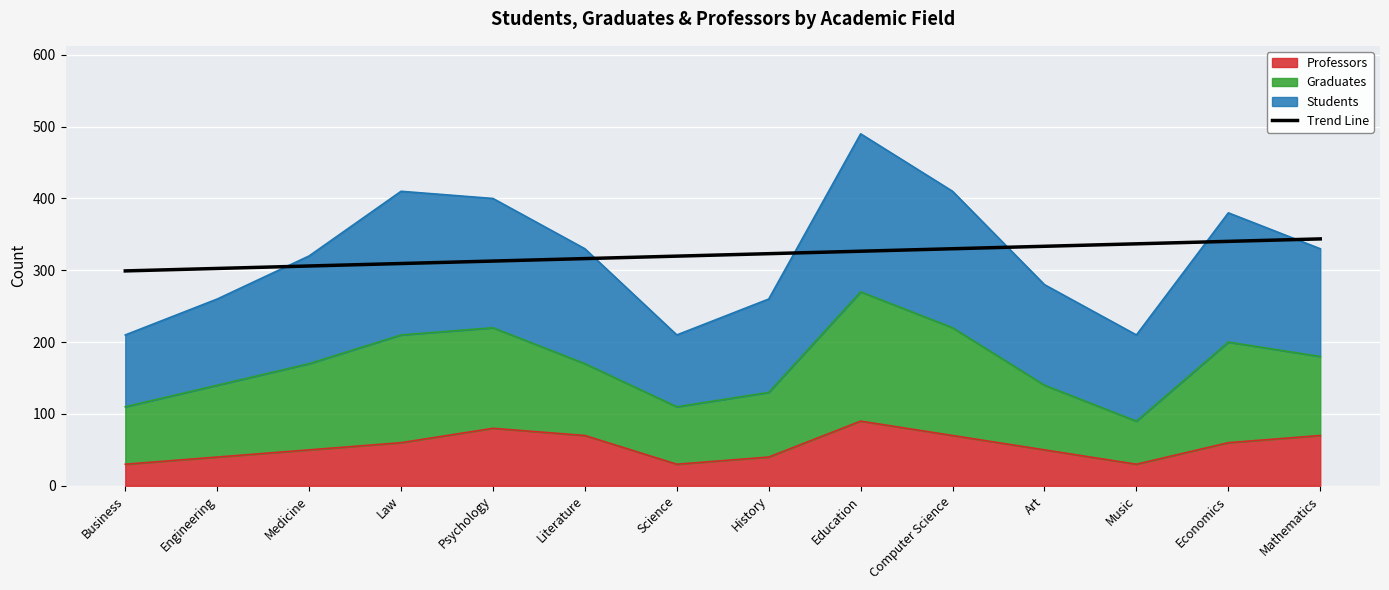

At which label is the value closest to 321?

Science